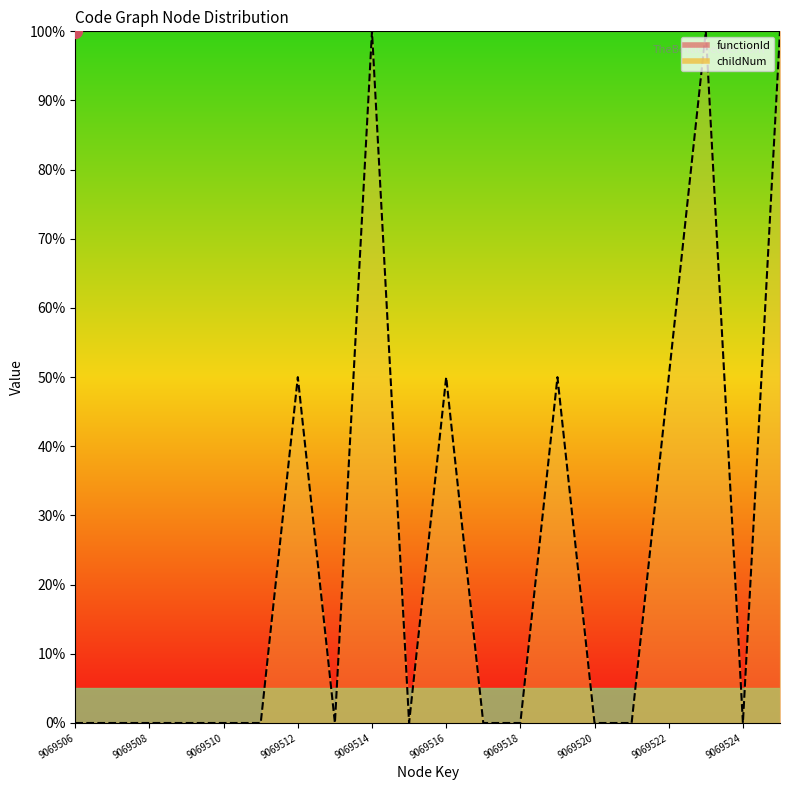

What is the difference between the values at 9069515 and 9069522?

50